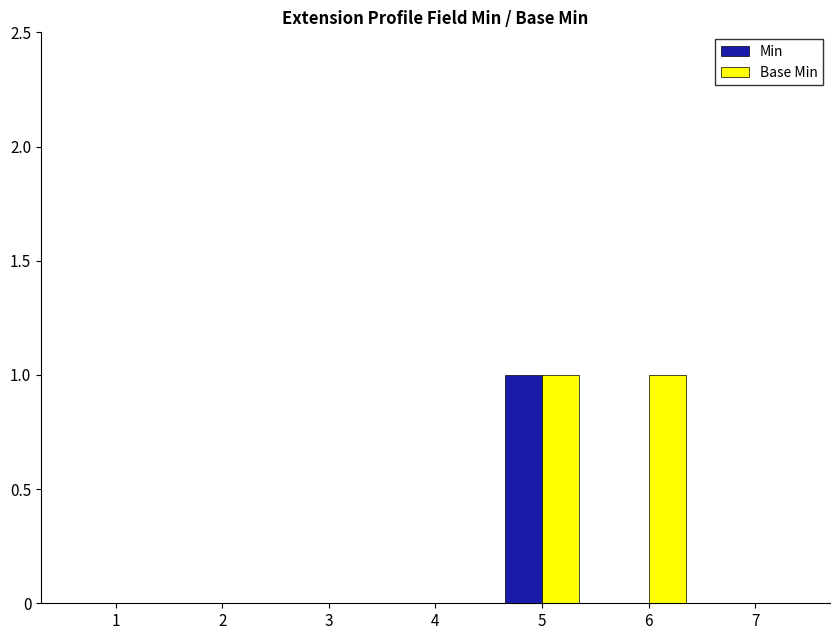

Which series has the largest total across all categories?

Base Min